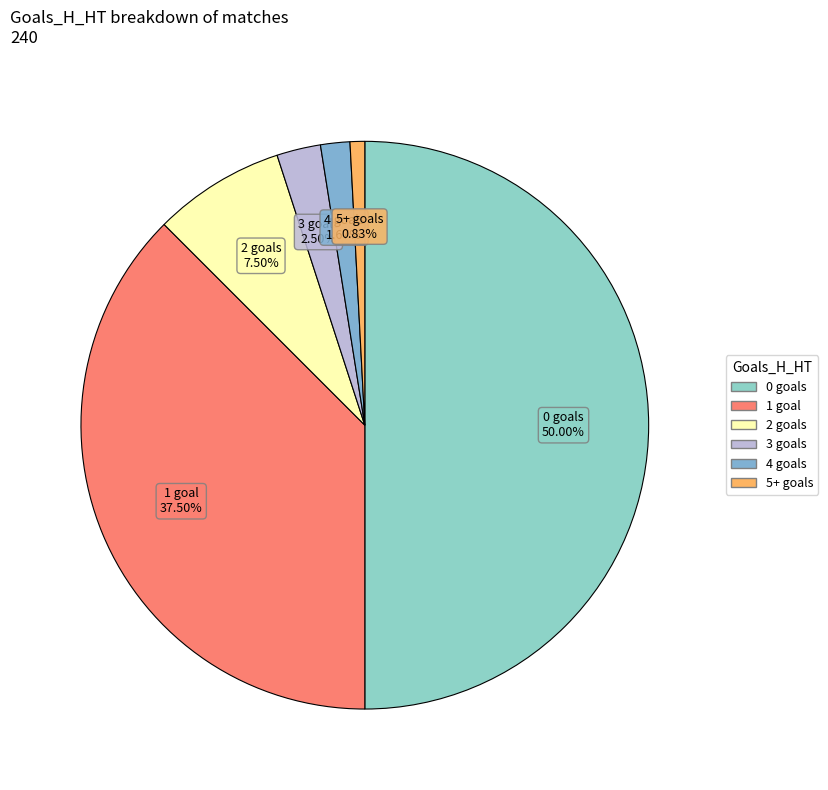

Count the number of slices in the pie.

6